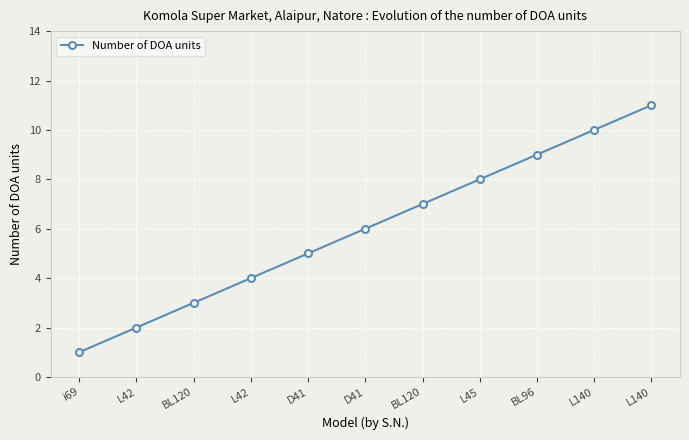

How many data points are less than 6?

5